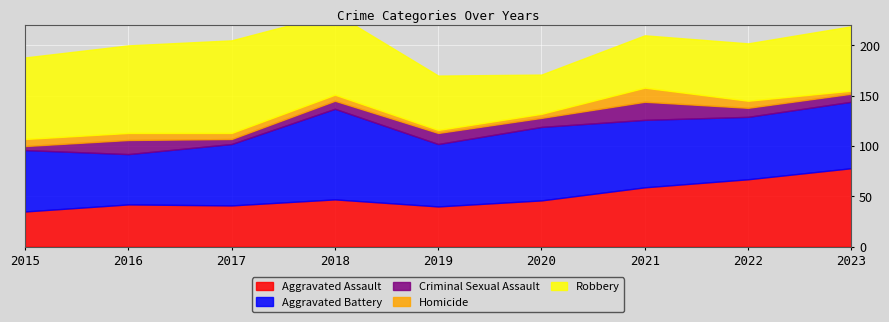

What is the value of the Criminal Sexual Assault point at the 6th from the left?

9